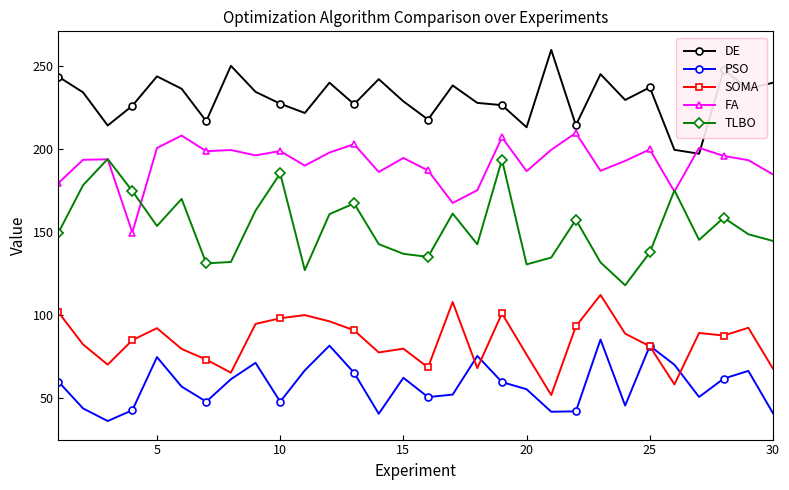

List the series in order of their peak value, highest first.

DE, FA, TLBO, SOMA, PSO